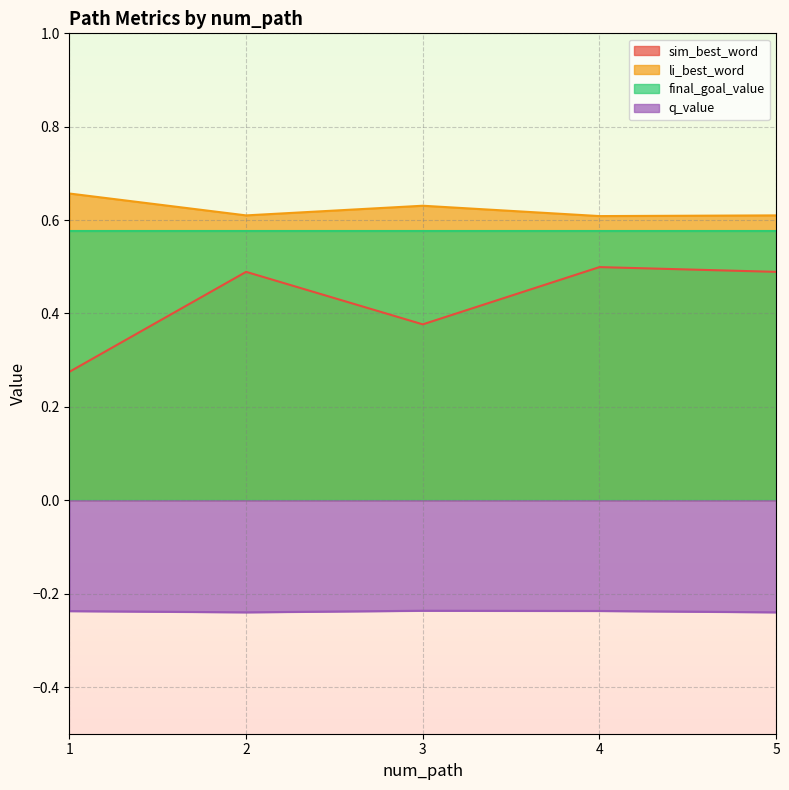

The sim_best_word series shows 0.5 at 5. True or false?

True